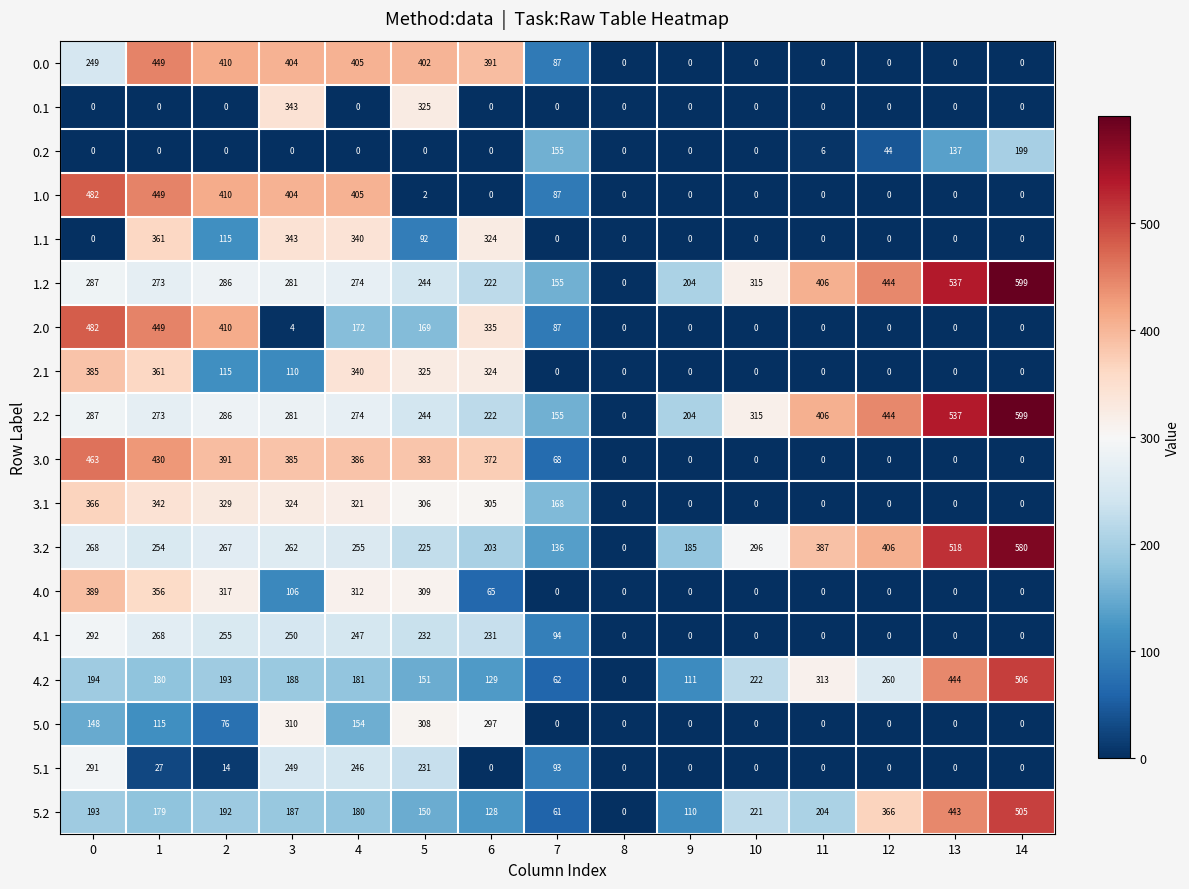

What is the difference between the second highest and minimum values in the 1.1 series?

343